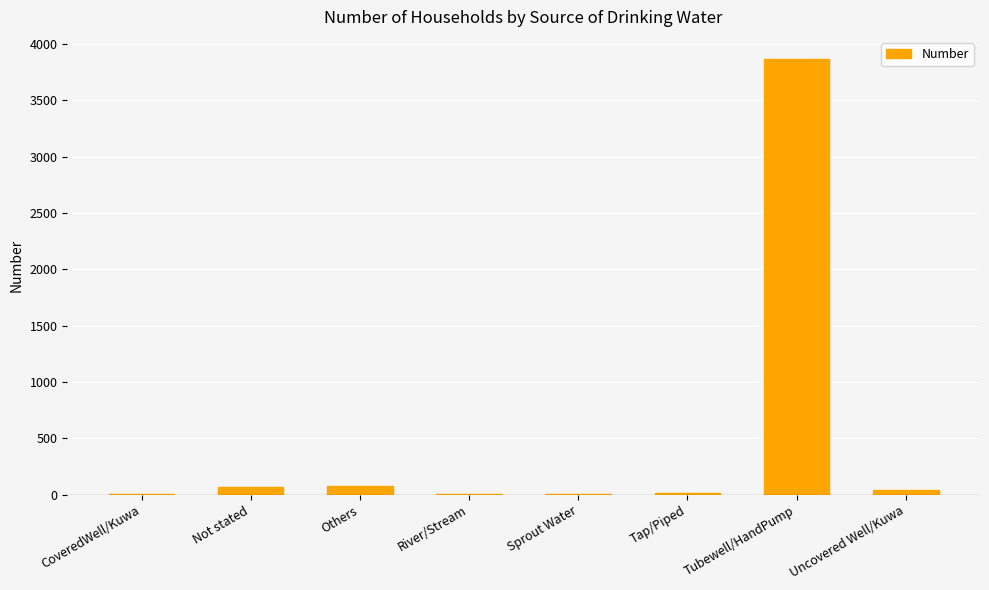

Between Tubewell/HandPump and Tap/Piped, which is larger?

Tubewell/HandPump